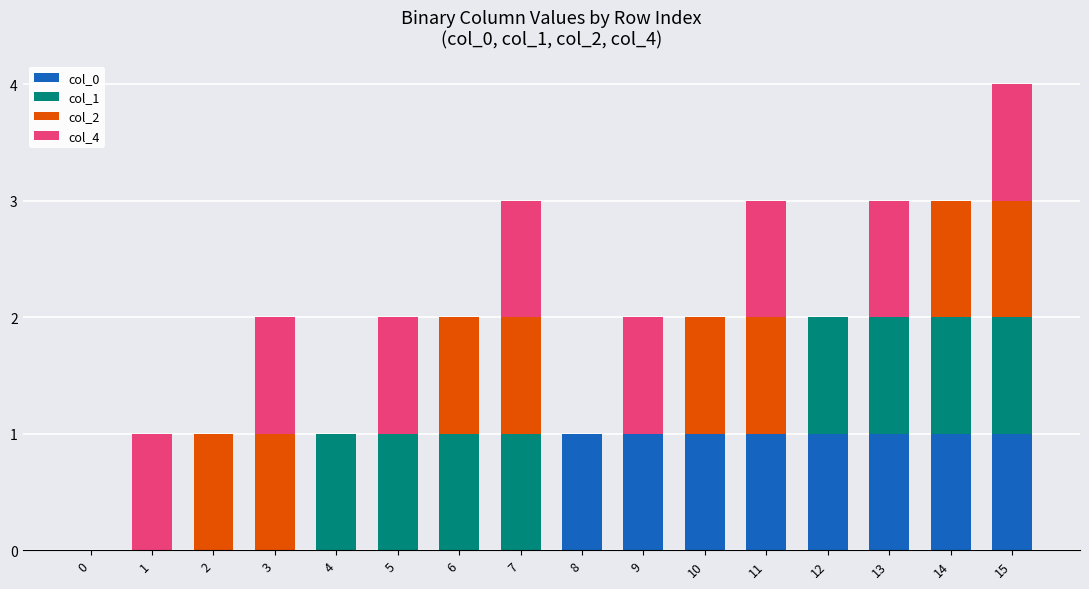

The col_0 series shows 0 at 1. True or false?

True